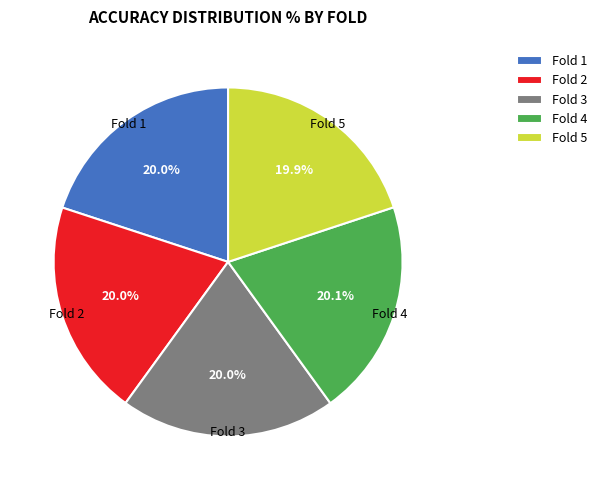

Does any single category account for the majority?

No